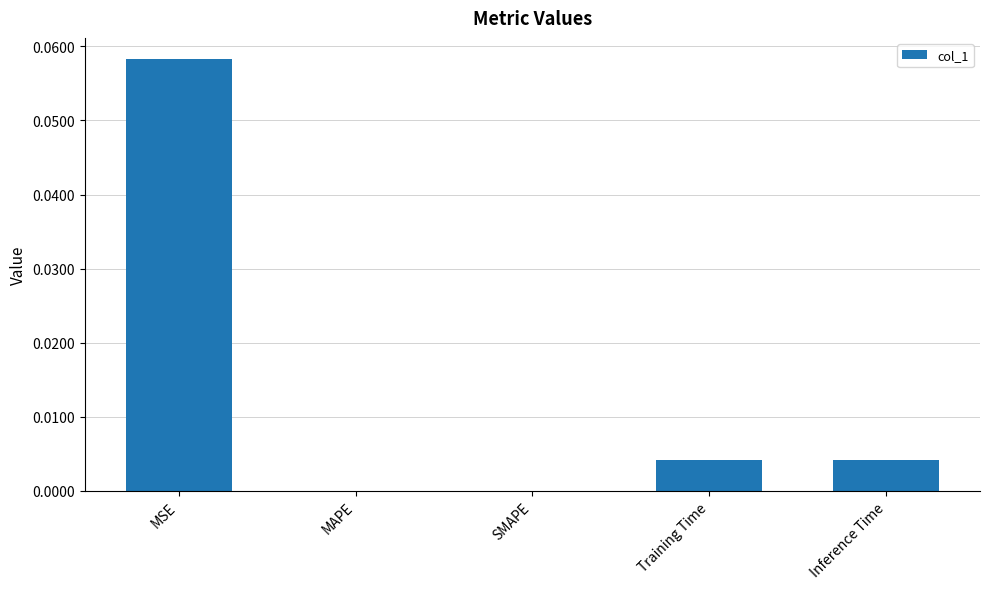

Is it true that the value at Inference Time is 0.0?

True